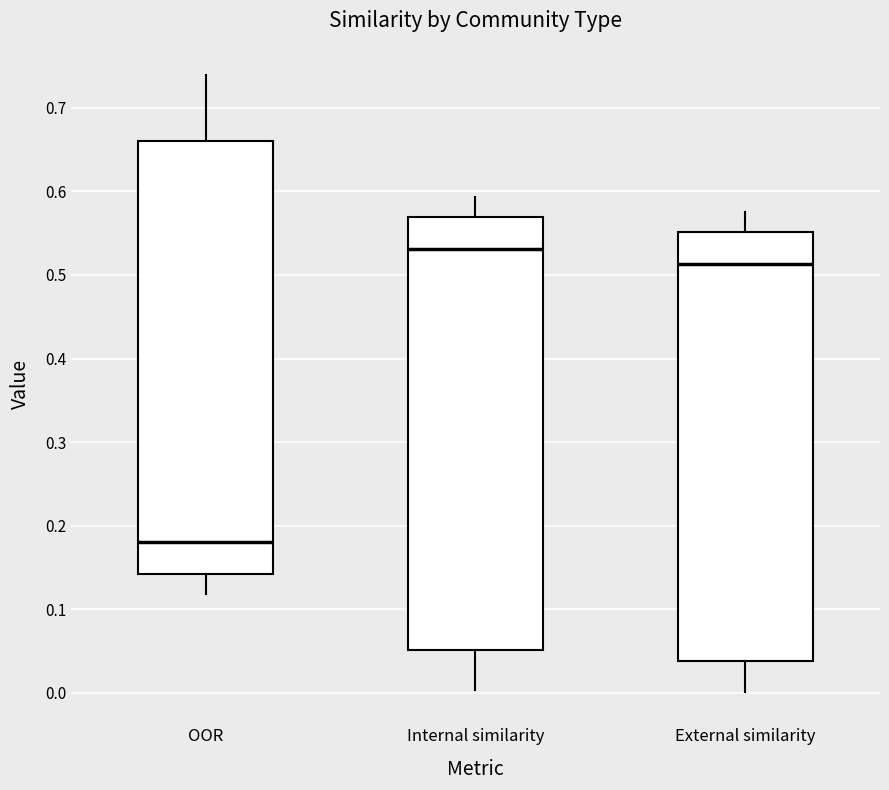

Which box's median line is the highest?

Internal similarity